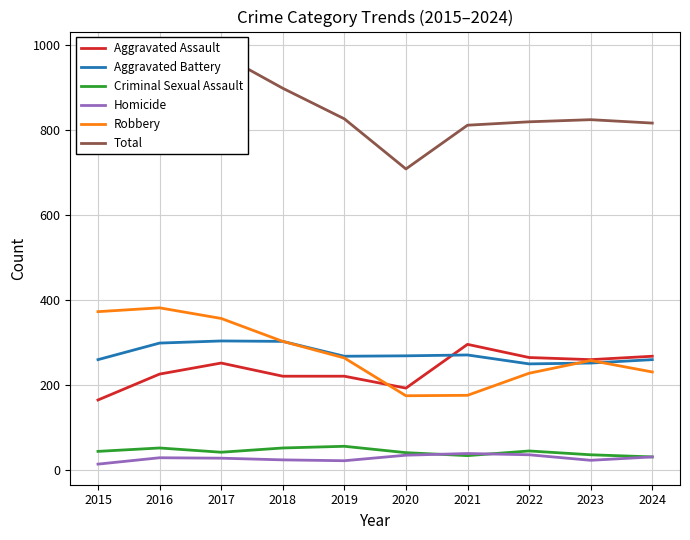

True or false: Total and Aggravated Battery cross at least once.

False